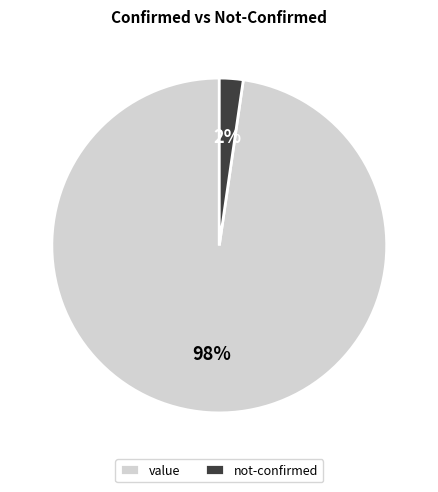

The value slice represents 98% of the pie. True or false?

True